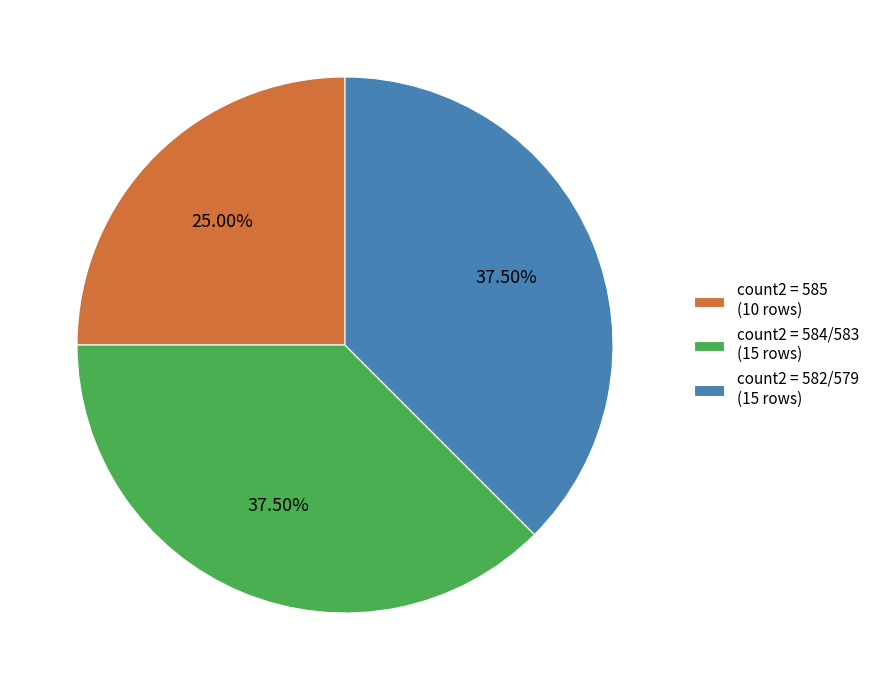

Combined, do count2 = 582/579 (15 rows) and count2 = 584/583 (15 rows) account for over 50%?

Yes